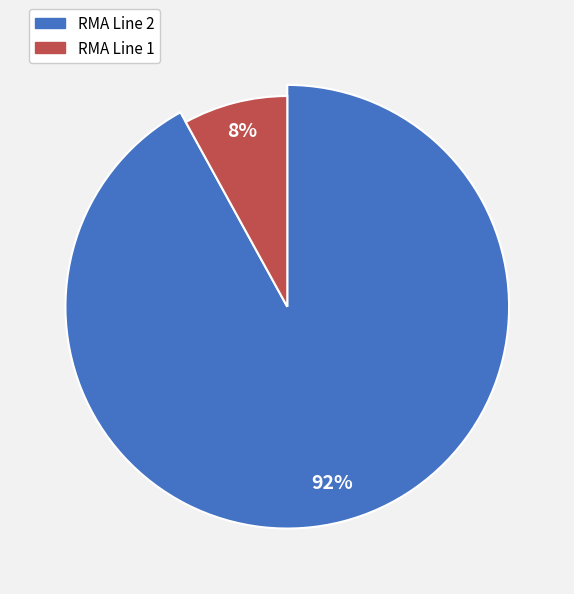

Rank the categories by value from highest to lowest.

RMA Line 2, RMA Line 1